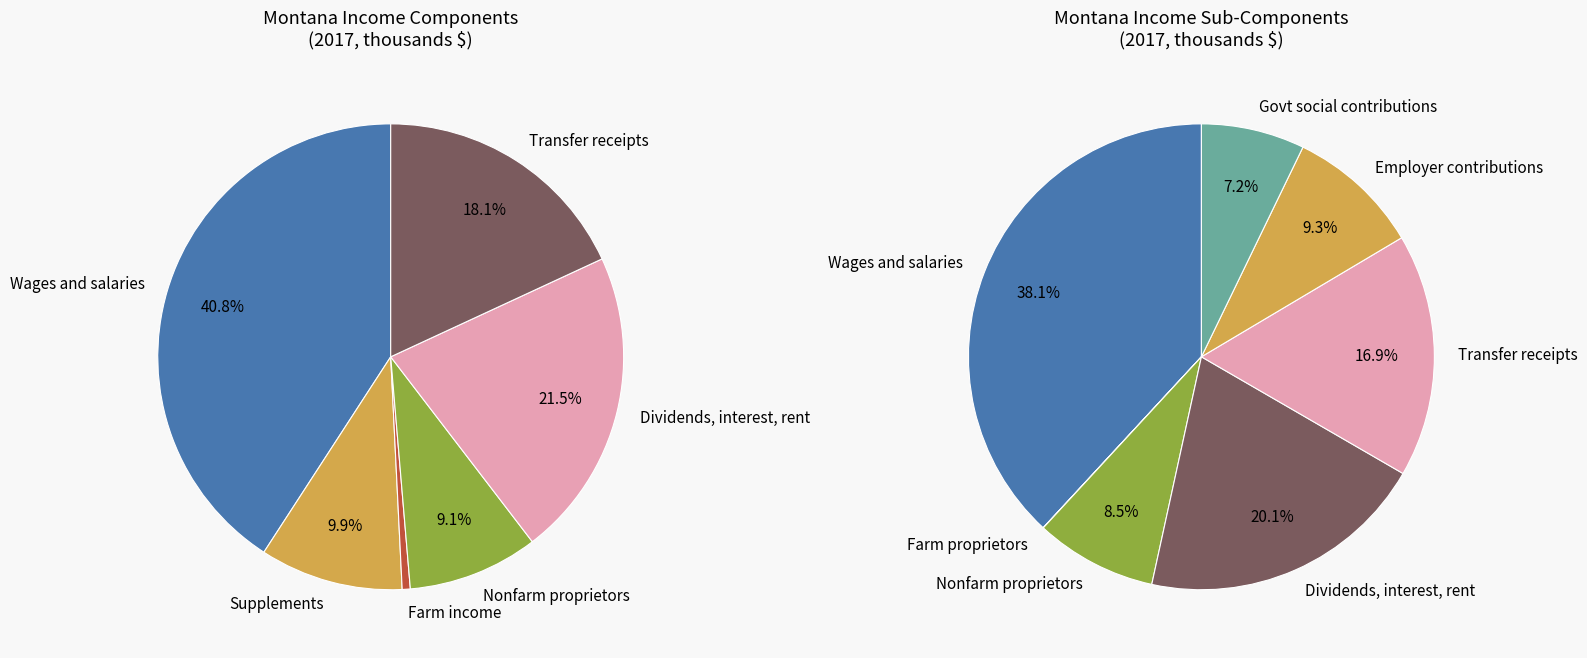

Is it true that Wages and salaries is 20% of the pie?

False